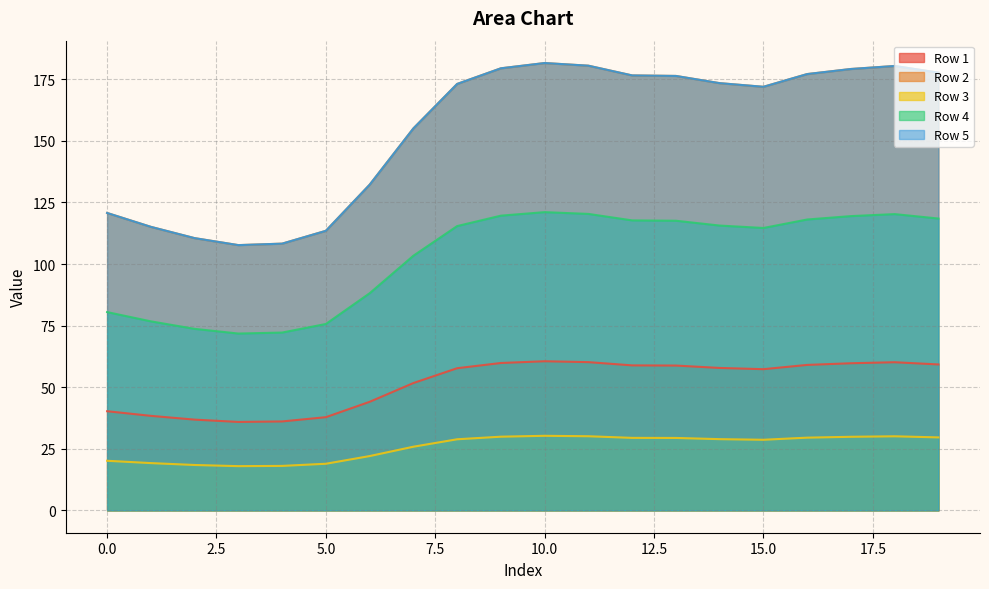

List the labels in order of Row 4 value, largest first.

10, 11, 18, 9, 17, 19, 16, 12, 13, 14, 8, 15, 7, 6, 0, 1, 5, 2, 4, 3